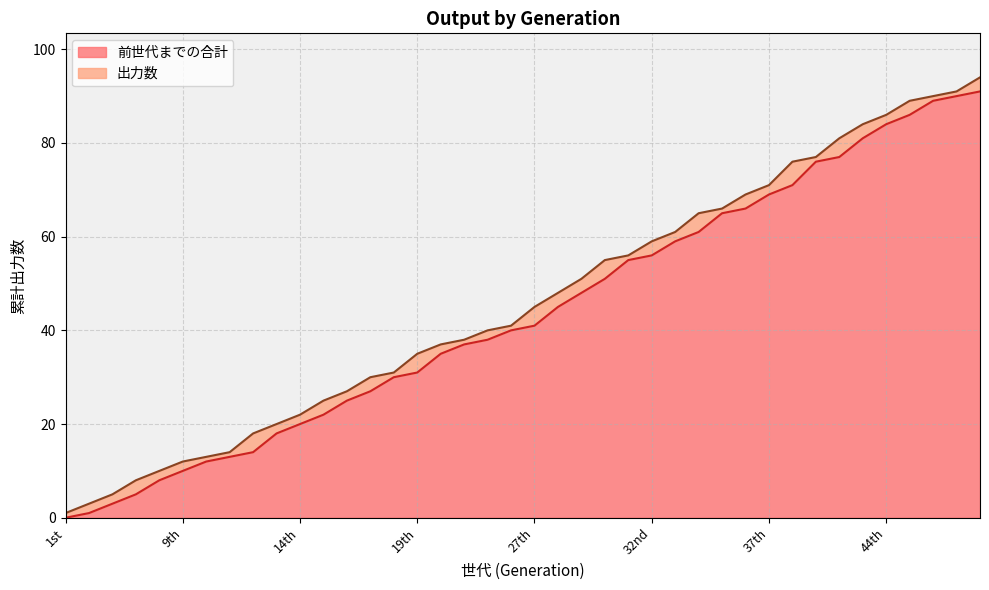

What is the difference between the maximum and minimum values?

91